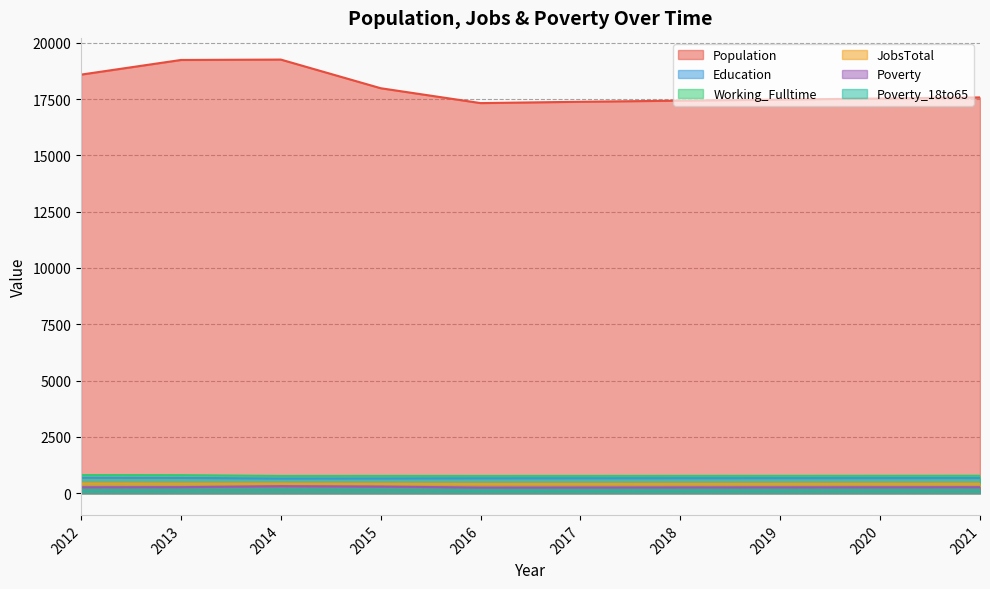

Which label corresponds to the smallest value in the chart?

2016